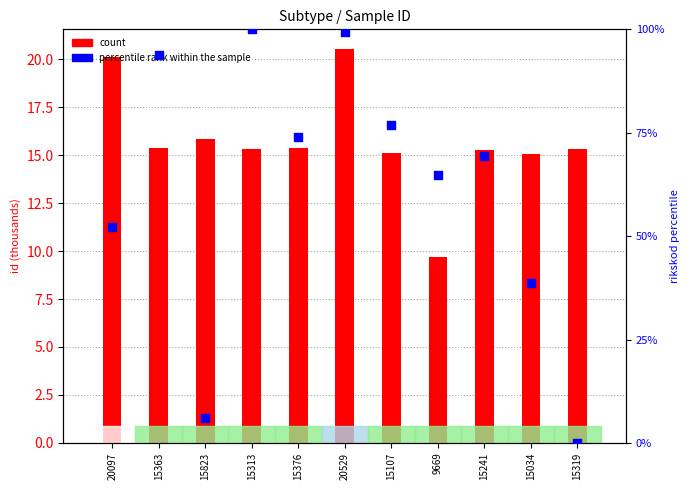

Is the value of count at 20529 greater than the value of percentile rank within the sample at 20529?

No